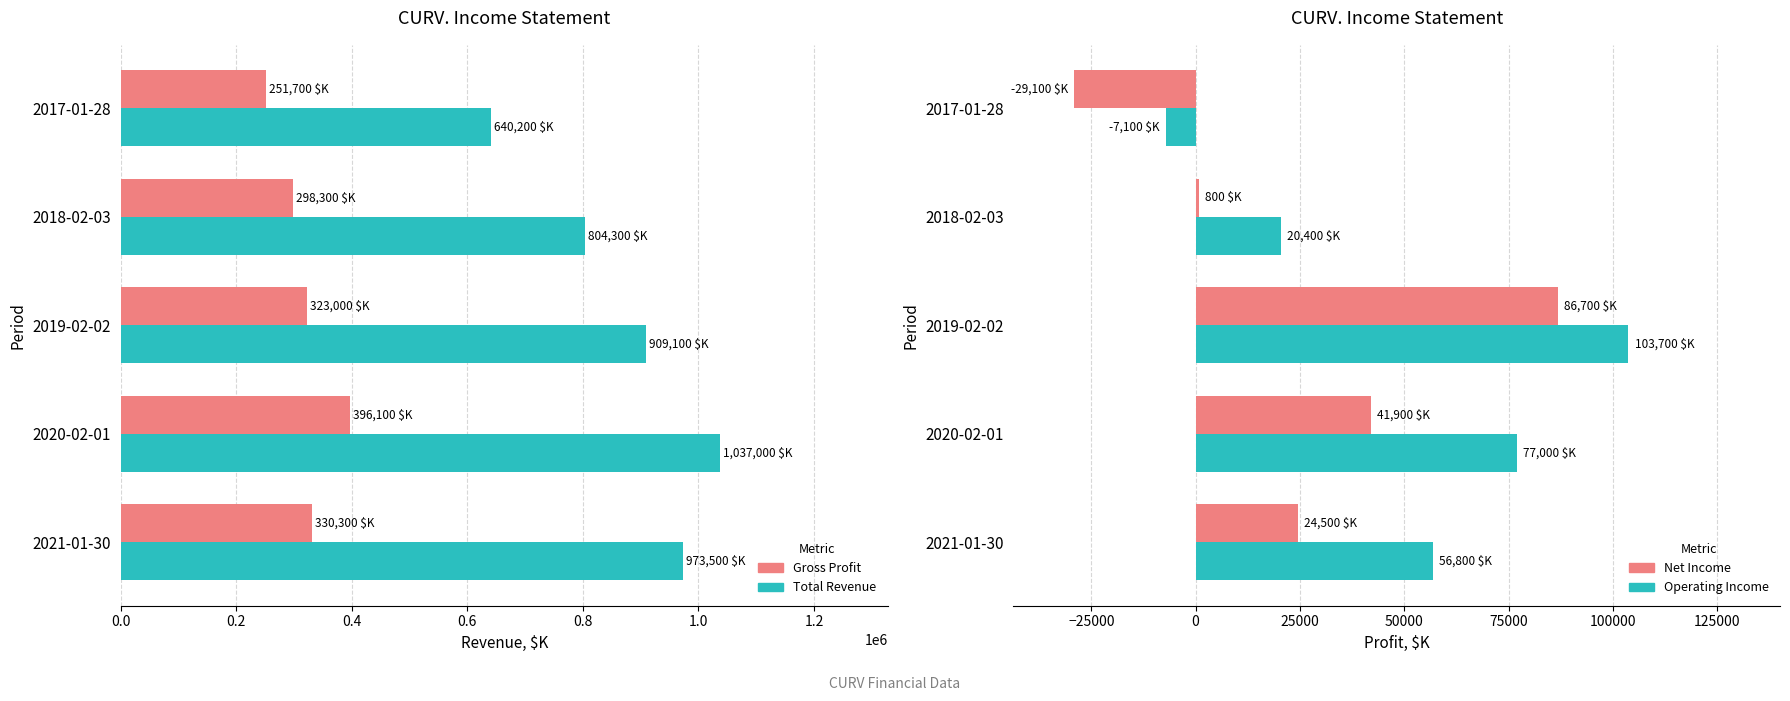

True or false: Net Income has a value of 34053 at 2019-02-02.

False